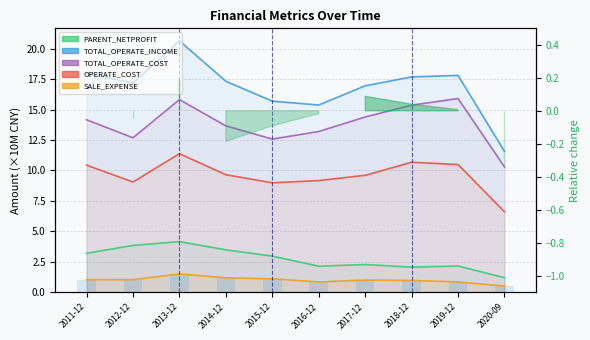

What is the minimum value for TOTAL_OPERATE_COST?

10.3